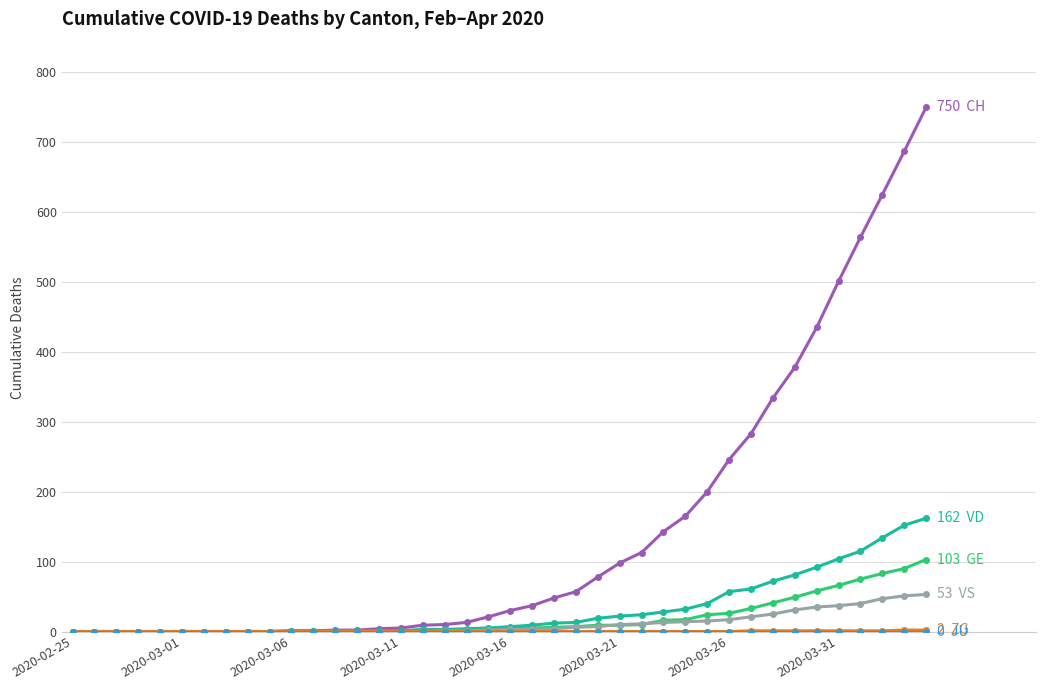

What is the greatest value displayed?

750